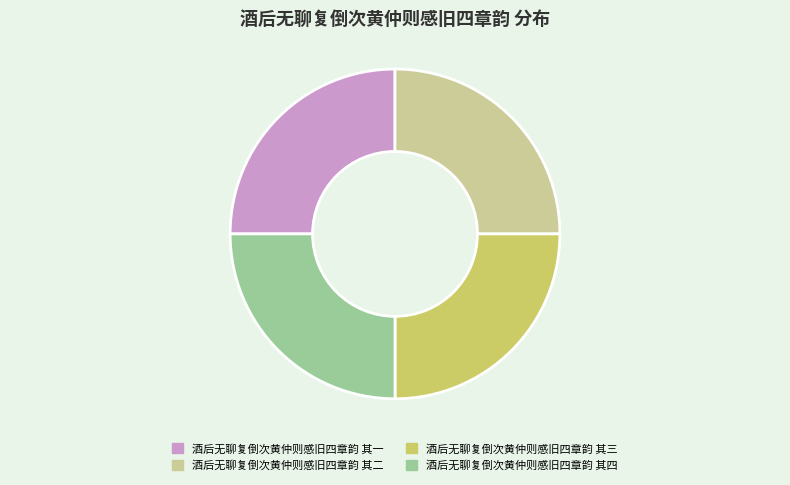

Is it true that 酒后无聊复倒次黄仲则感旧四章韵 其四 is 14% of the pie?

False